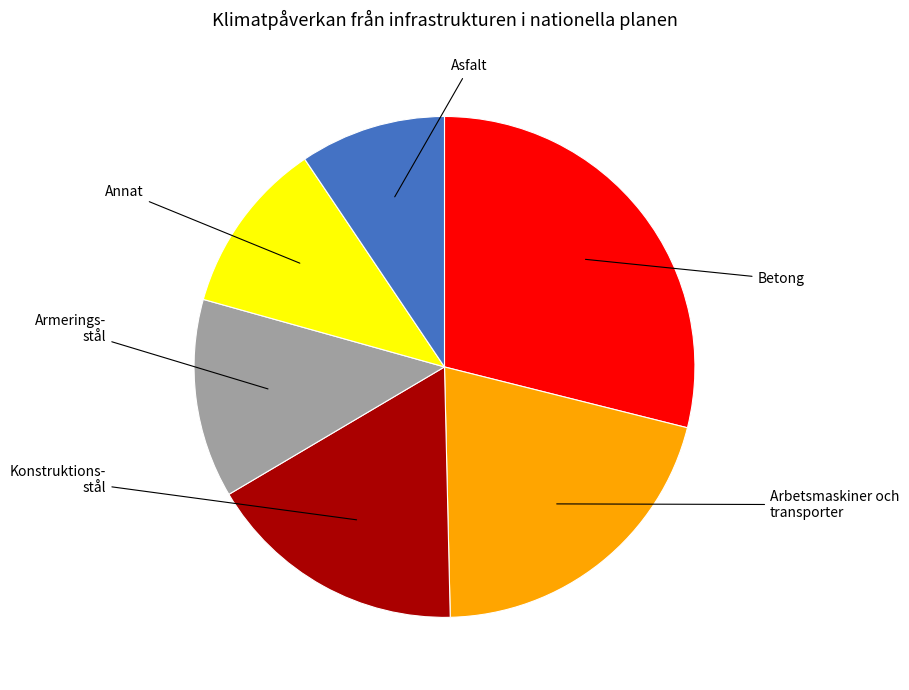

Is there any slice that represents more than half of the pie?

No